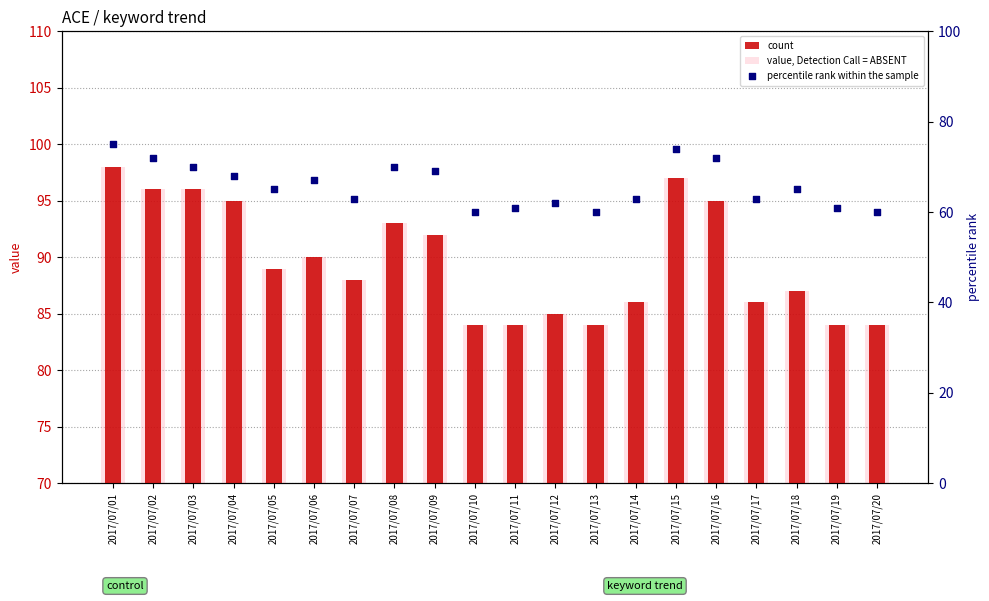

Is the value of percentile rank within the sample at 2017/07/06 greater than the value of count at 2017/07/04?

No